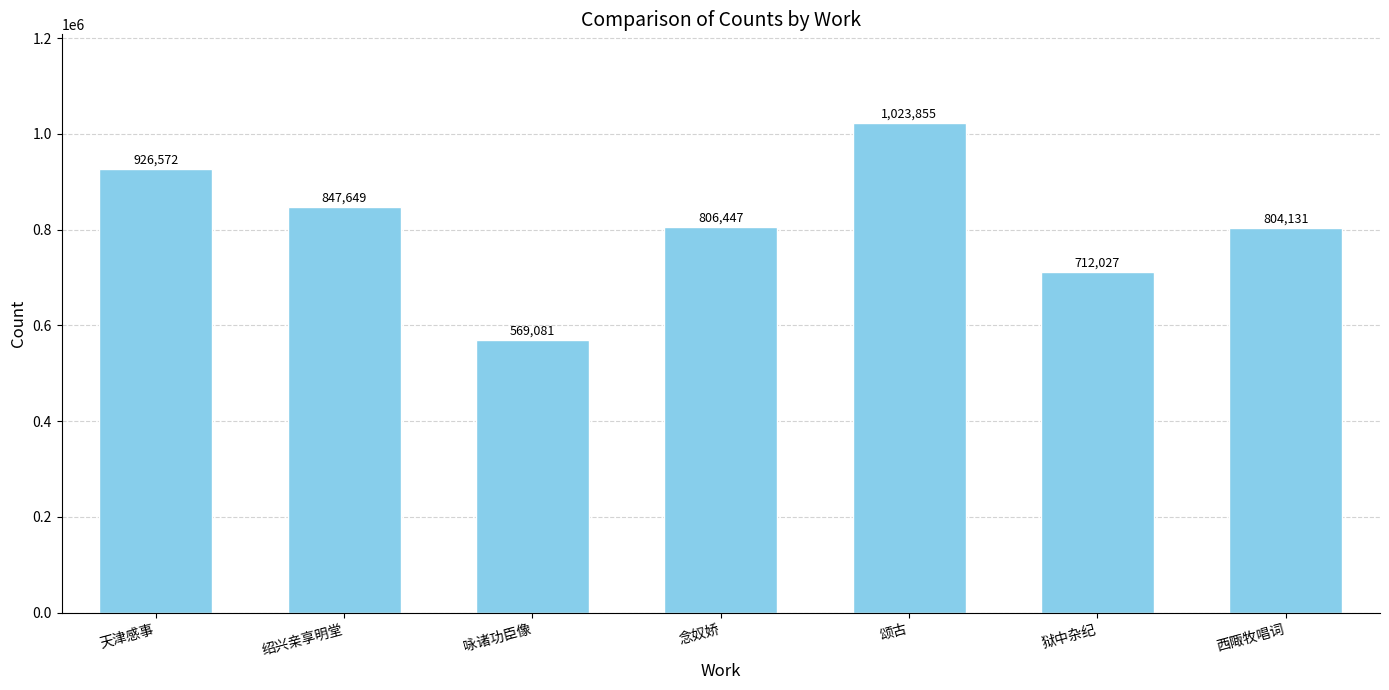

Which category has the highest value across all series?

颂古